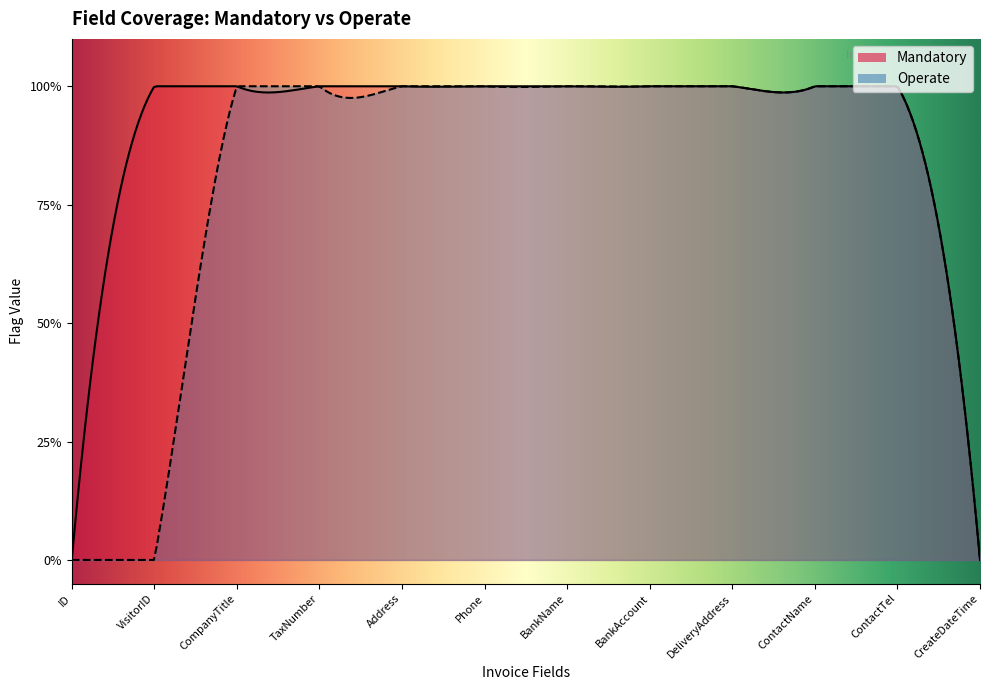

What is the sum of all Operate values?

9